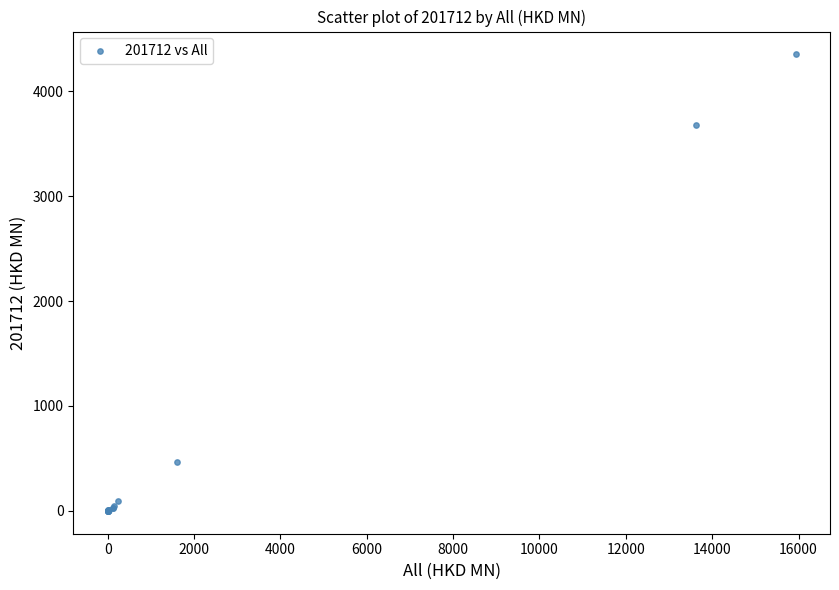

What Y value in the scatter plot is closest to 2175?

3675.5